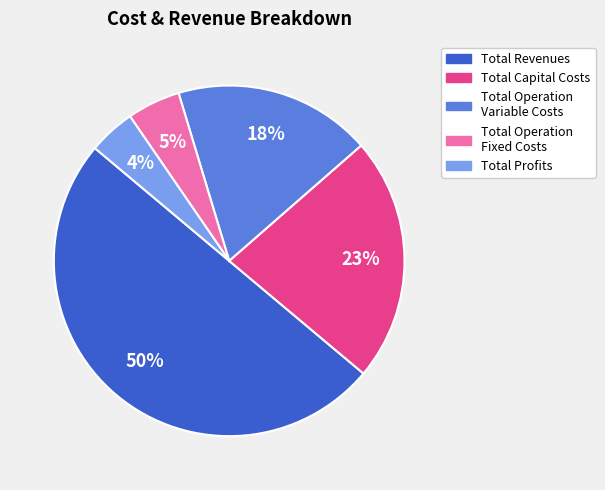

To the nearest percent, what is the difference between the largest and smallest slice percentages?

46%